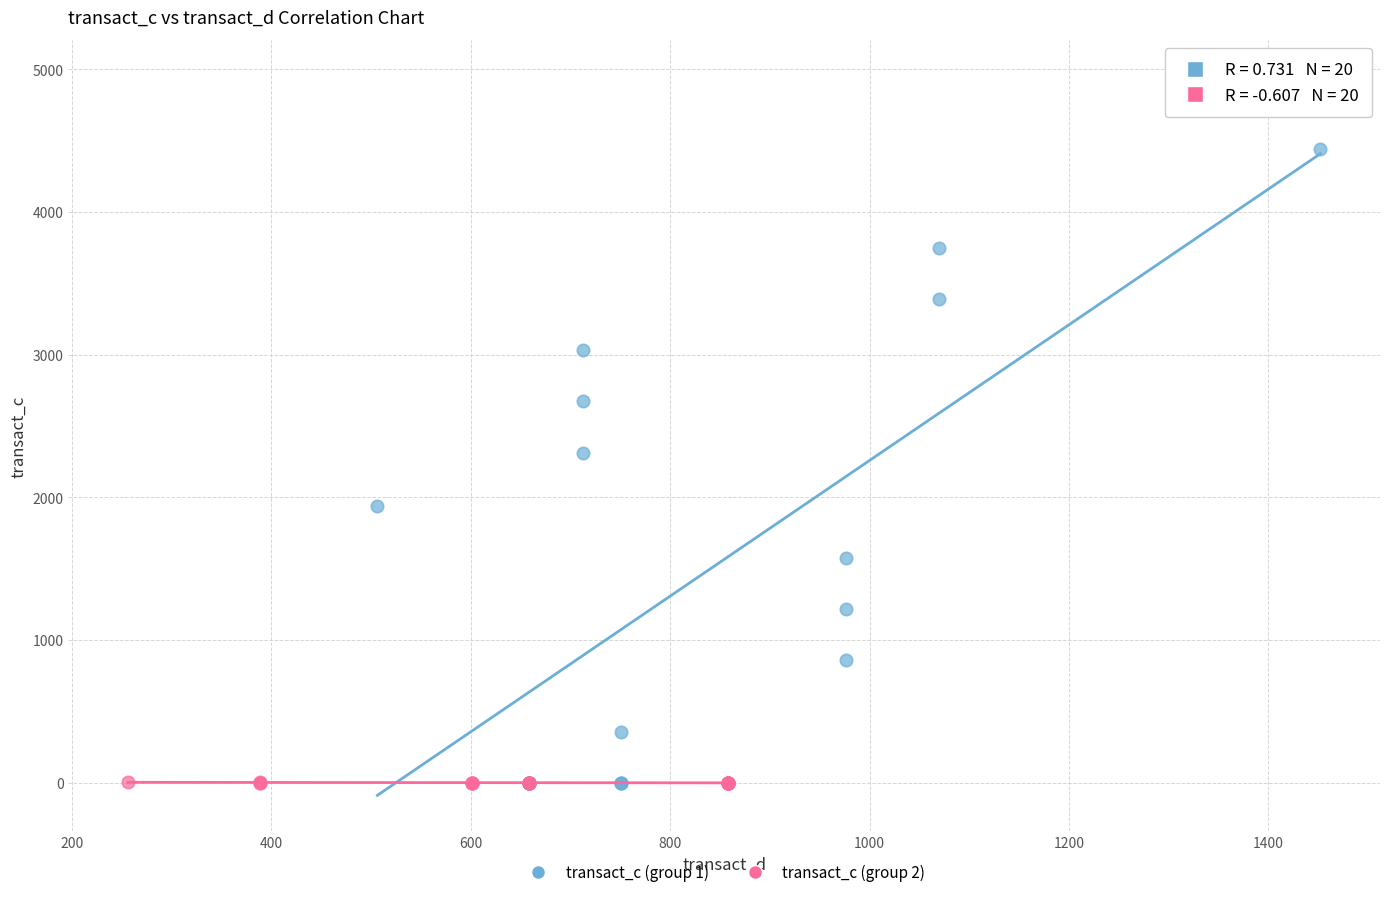

Which series contains the highest Y value?

transact_c (group 1)